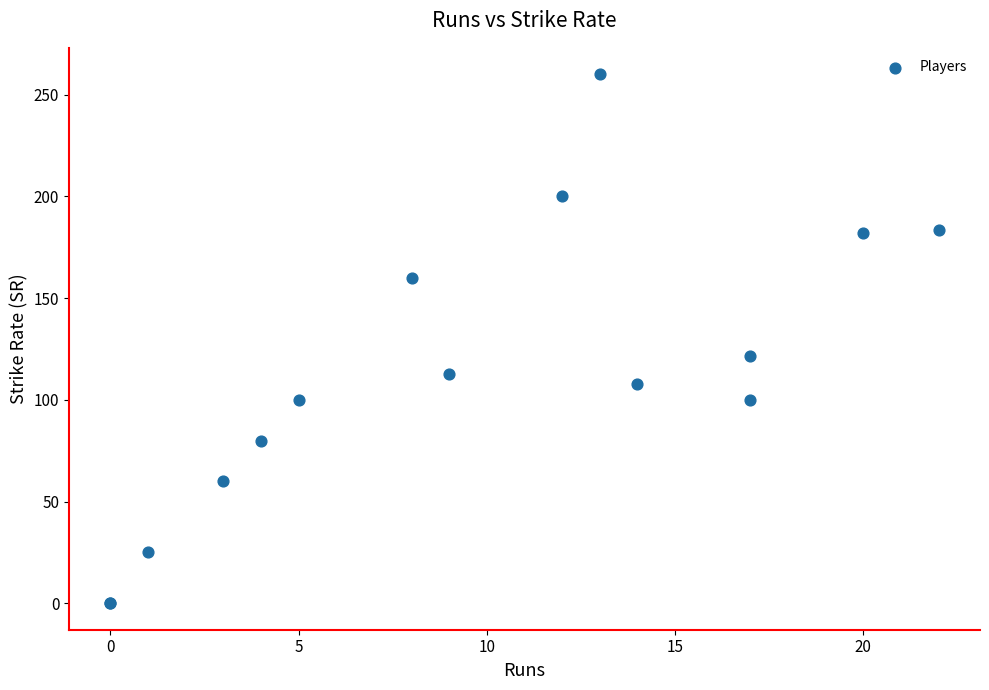

What Y value in the scatter plot is closest to 130?

121.4